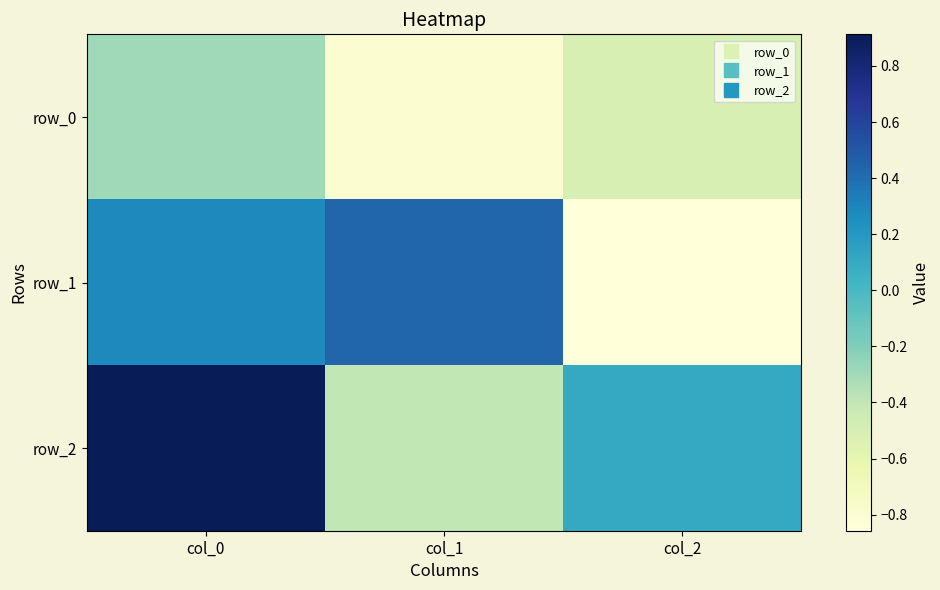

True or false: row_0 has a value of -0.5 at col_2.

True